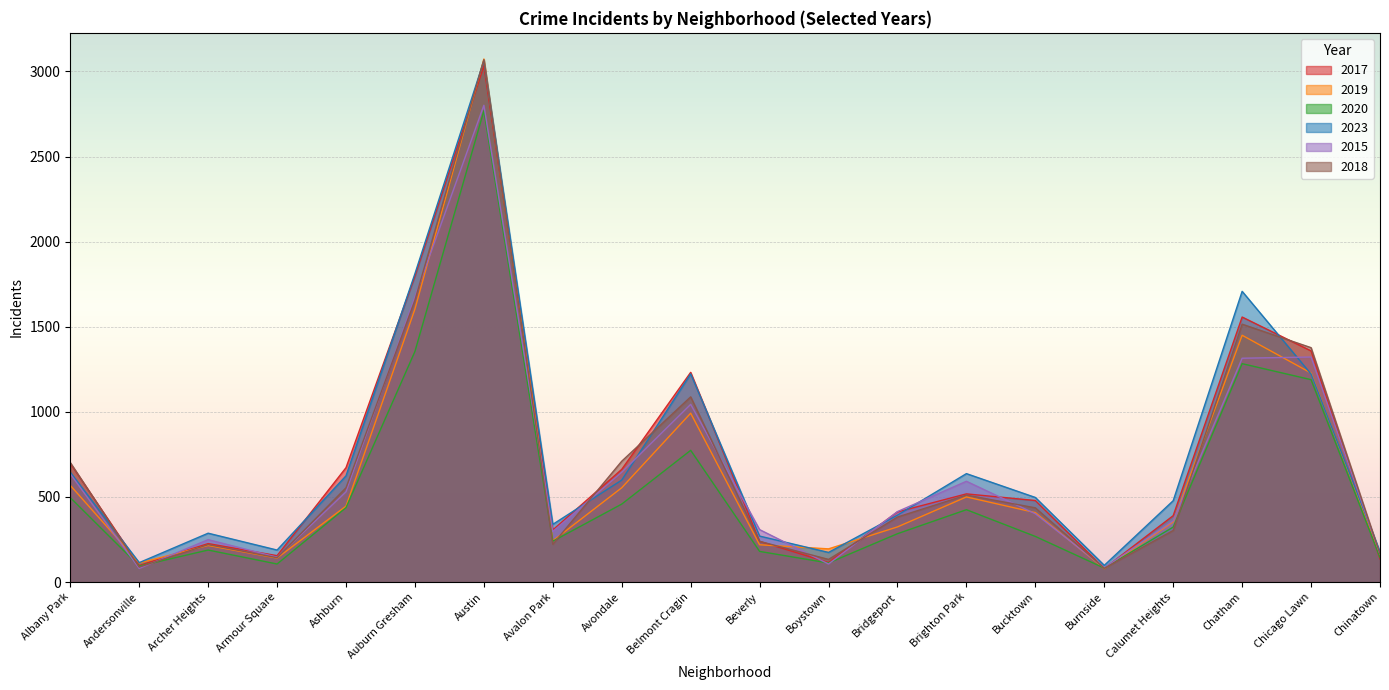

Where does the 2017 series first go above 479?

Albany Park